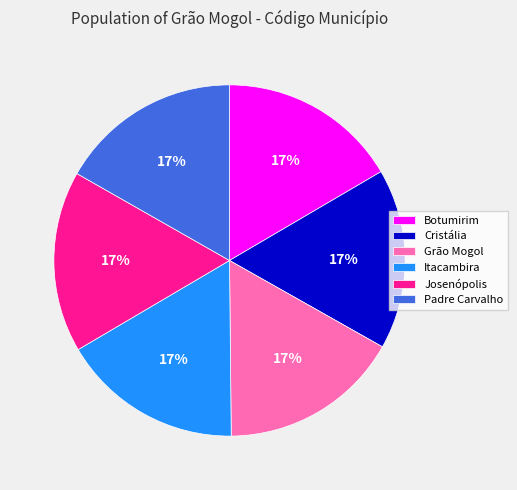

To the nearest percent, what percentage of the pie is Botumirim?

17%